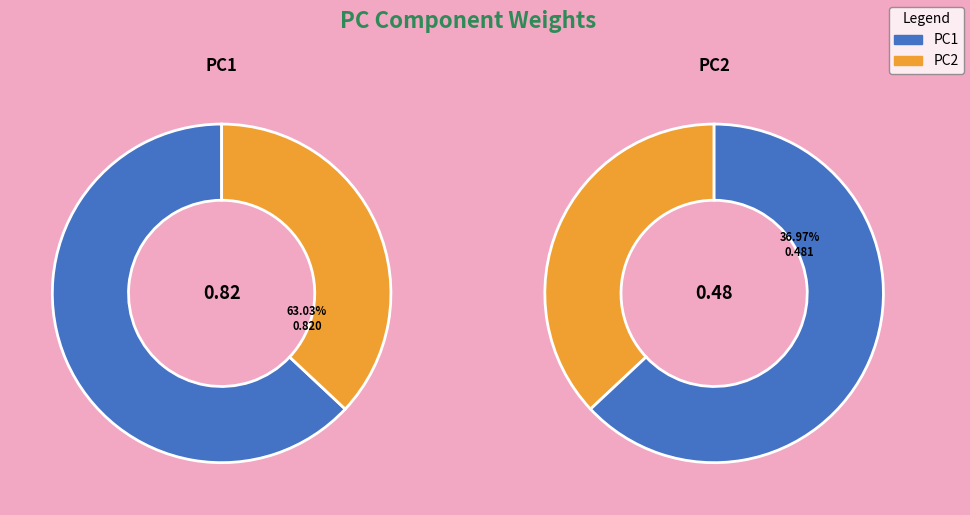

Does PC1 account for over 50% of the chart?

Yes